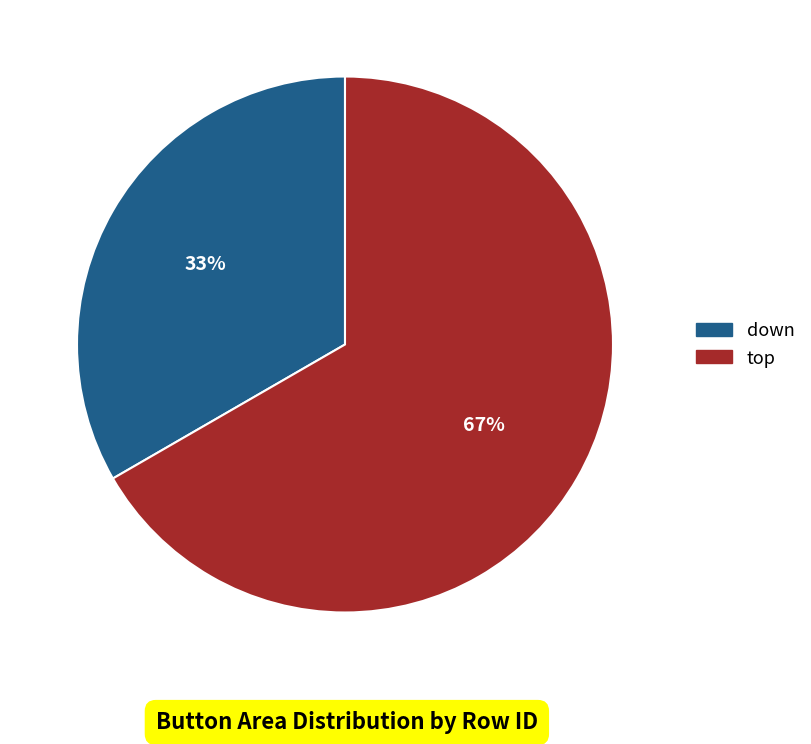

True or false: down accounts for 48% of the total.

False